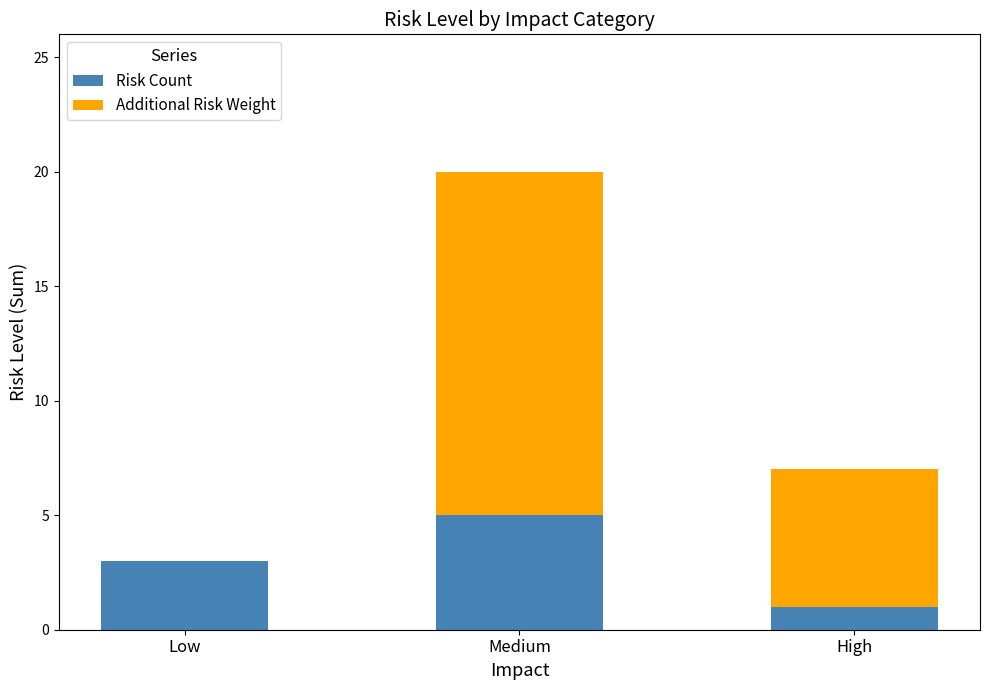

Reading left to right, what are the values for Risk Count?

Low=3	Medium=5	High=1